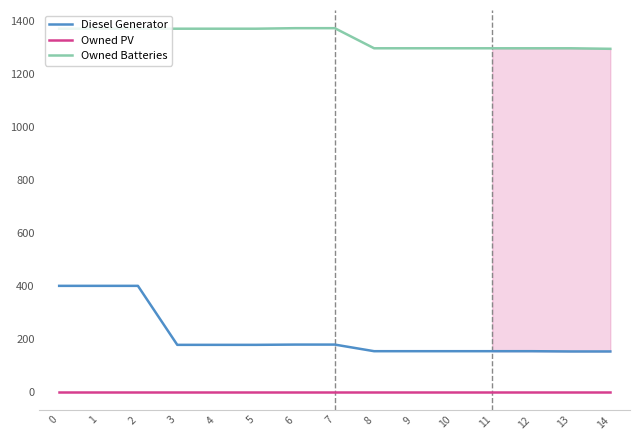

What is the maximum value for Diesel Generator?

400